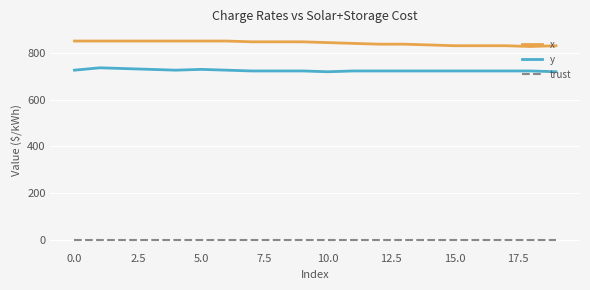

What is the highest value of the x series?

850.0